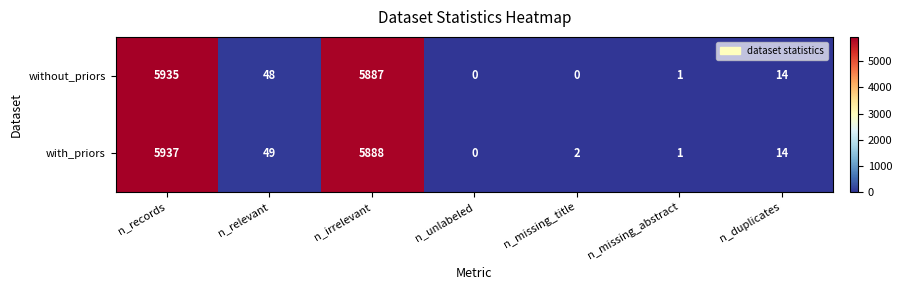

Is the value of with_priors at n_missing_title greater than the value of without_priors at n_records?

No